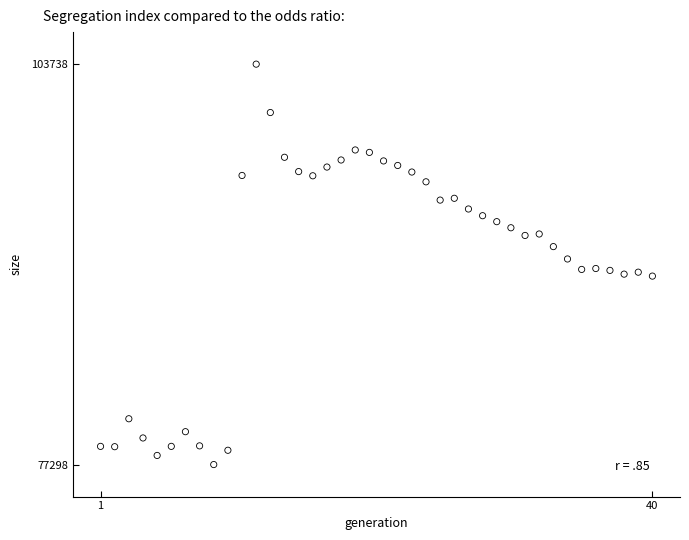

What is the range of Y values (max minus min)?

26440